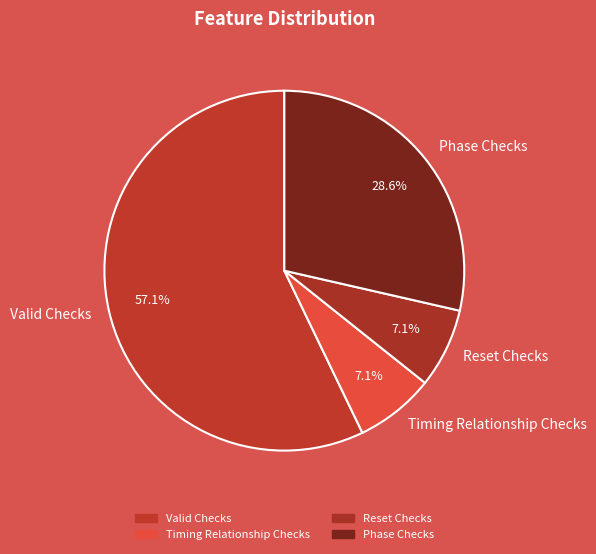

To the nearest percent, what percentage of the pie is Phase Checks?

29%